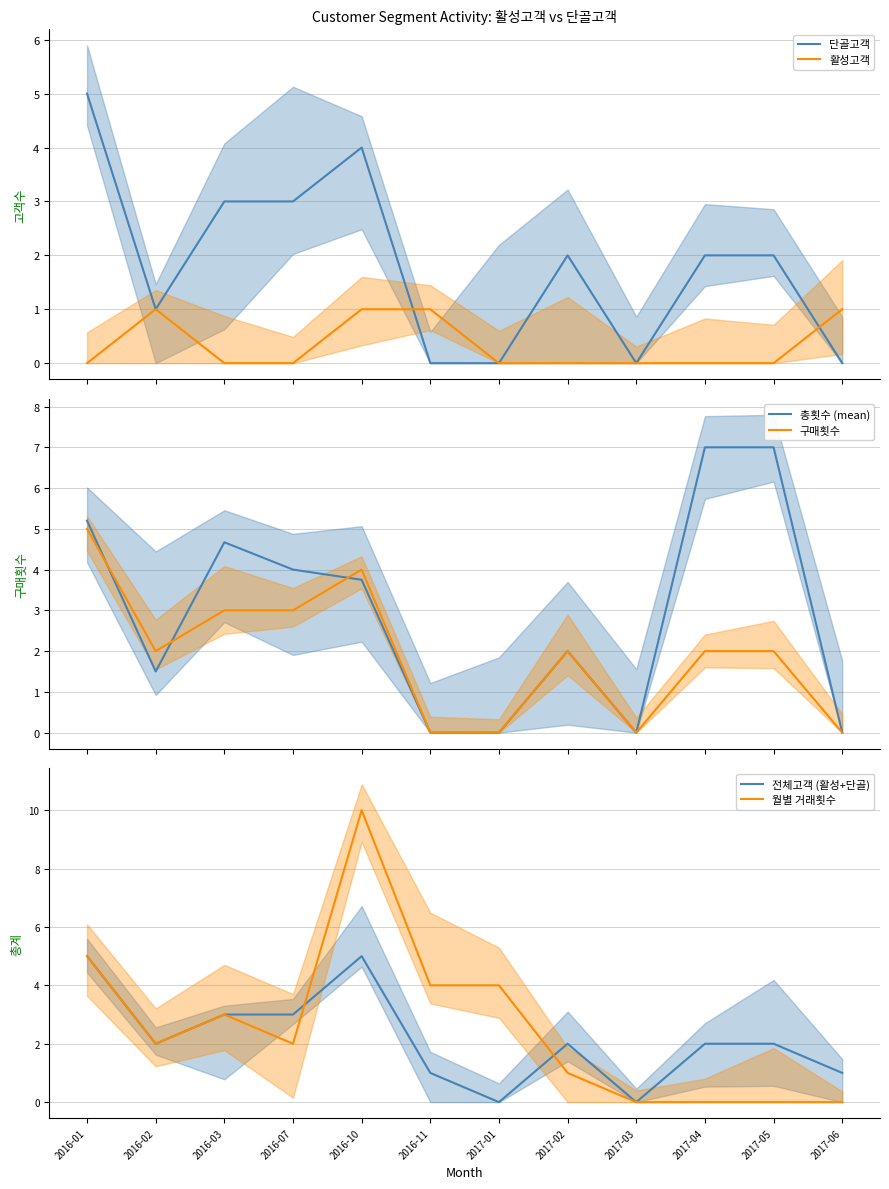

What position from the right is 2017-02?

5